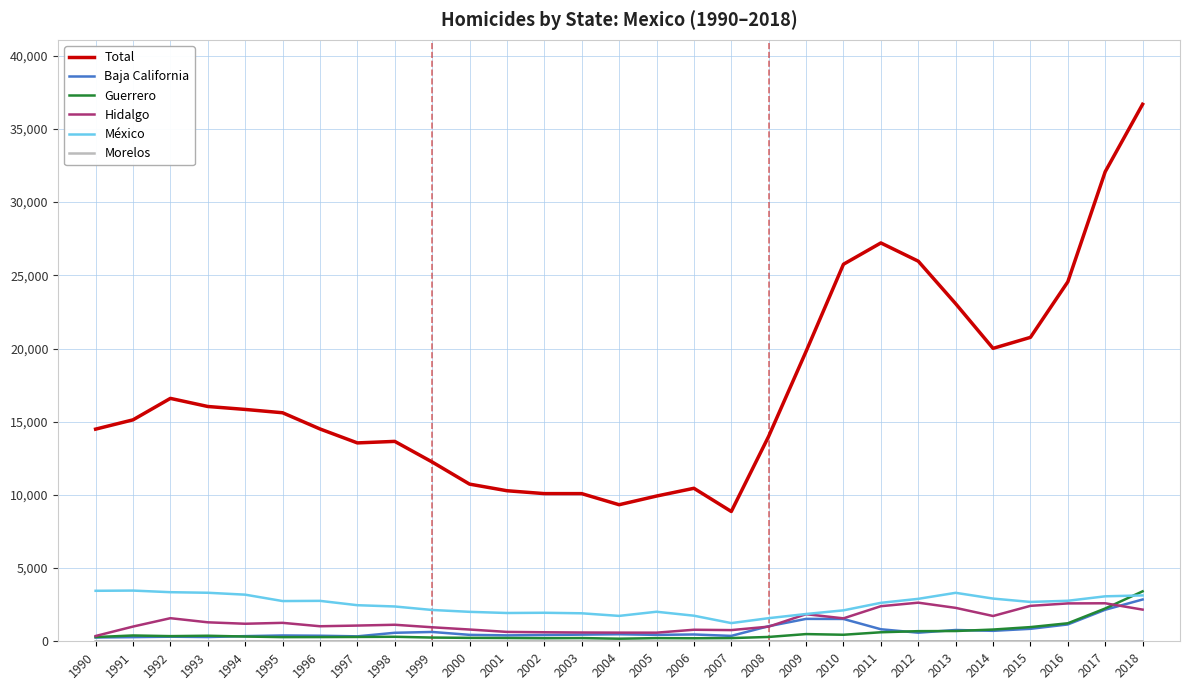

What is the highest value of the Baja California series?

2855